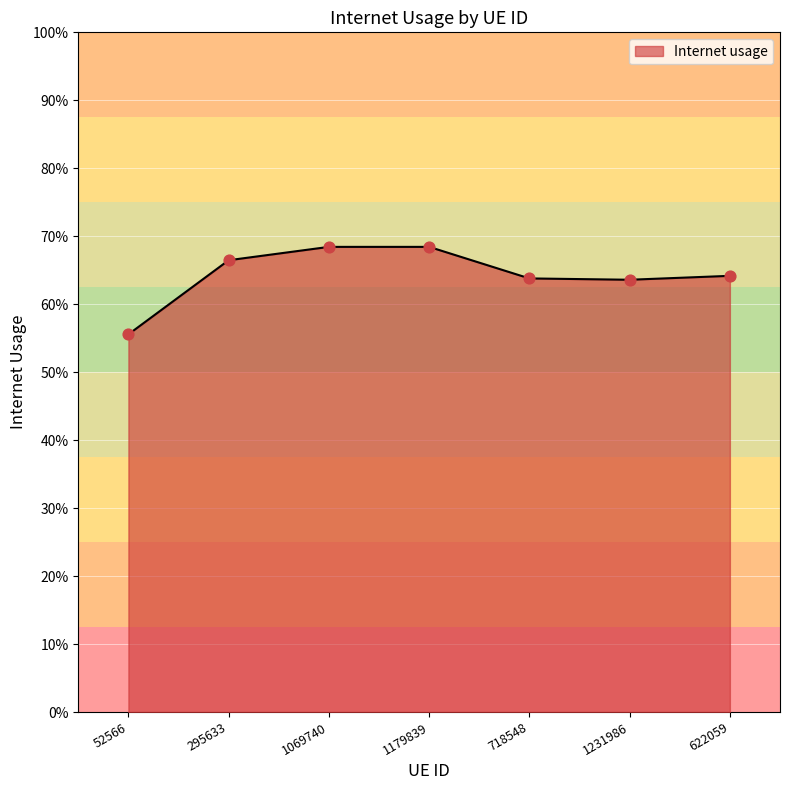

Which has a higher value, 1179839 or 622059?

1179839